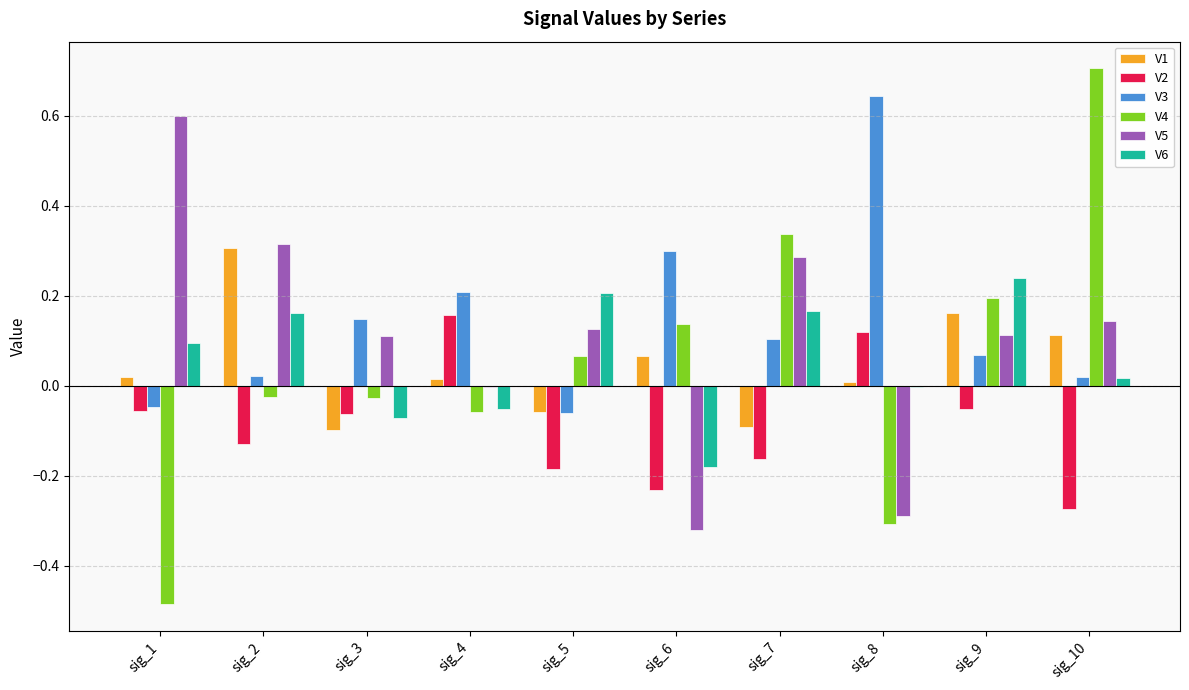

What is the sum of all V5 values?

1.1